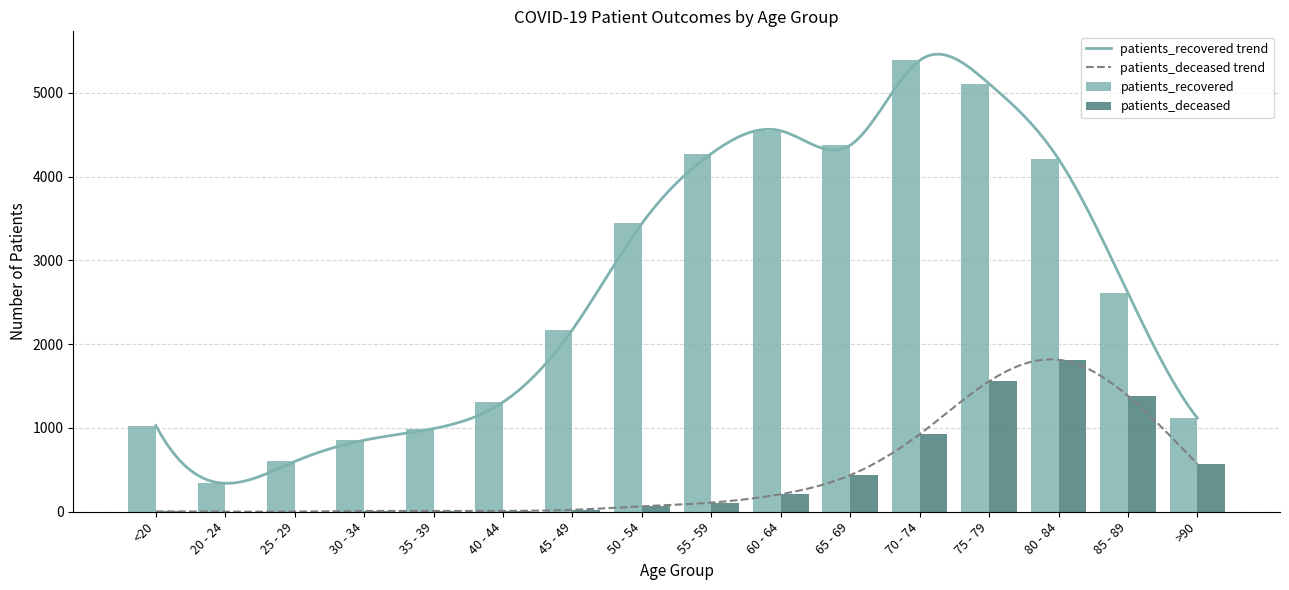

Which category has the highest value across all series?

70 - 74